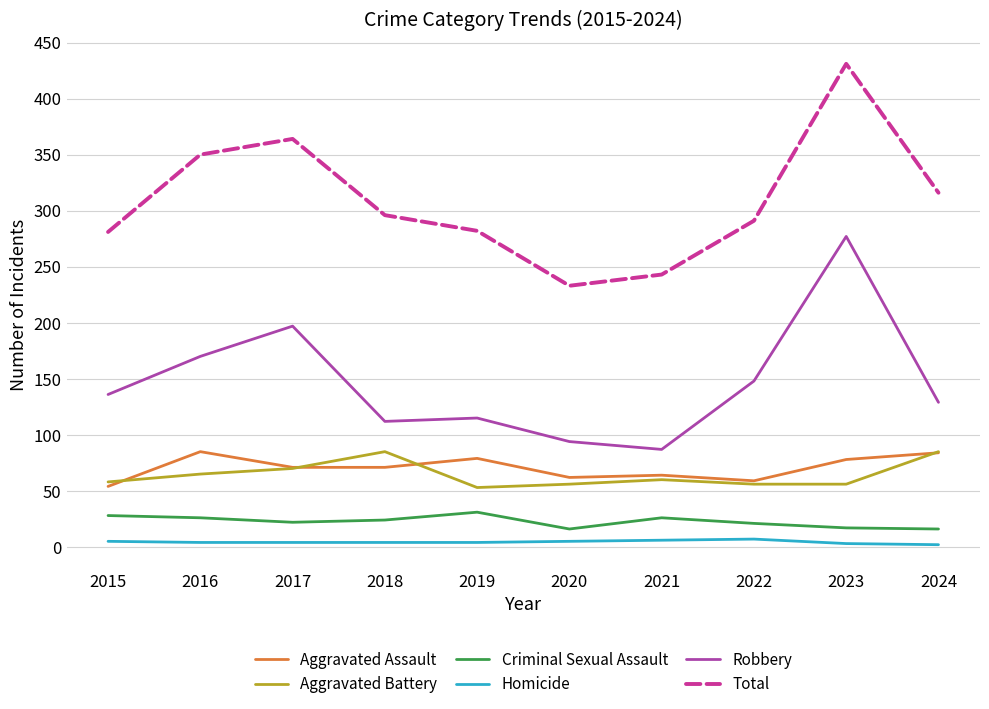

True or false: Total has a value of 54 at 2021.

False